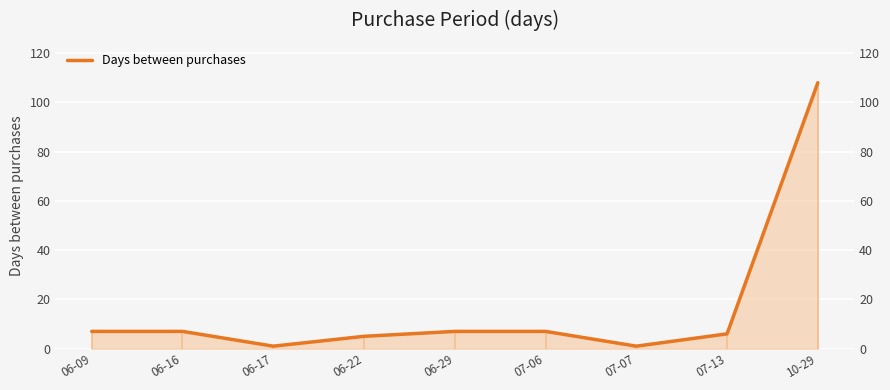

What is the label of the 3rd point from the left?

06-17